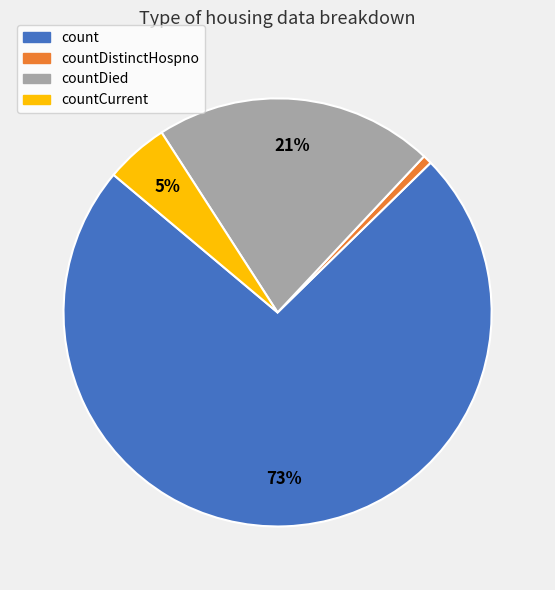

Is there a majority slice in this chart?

Yes